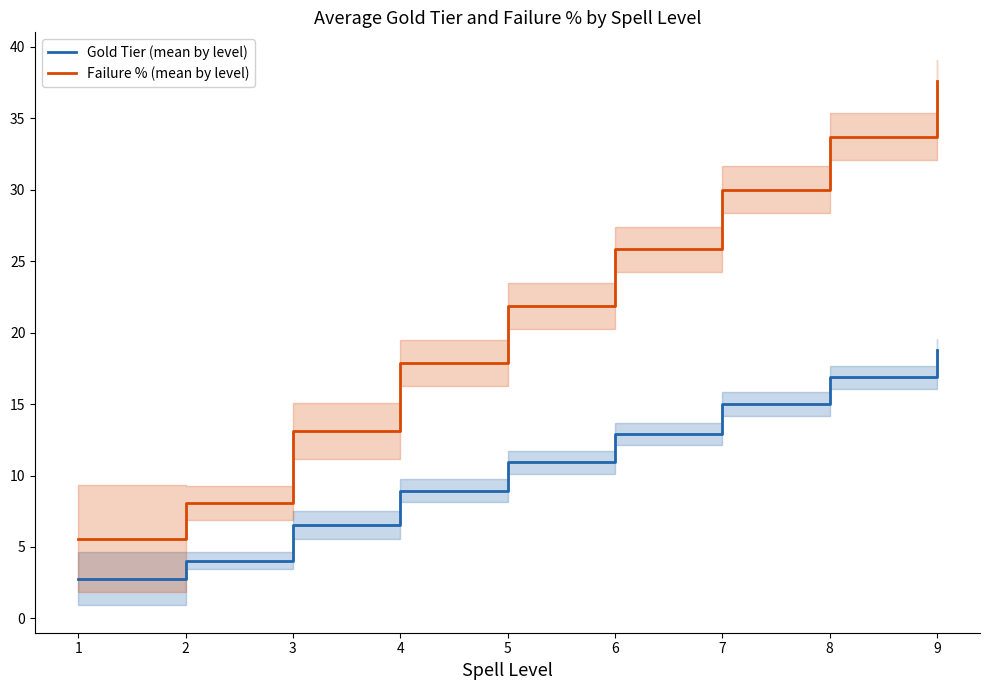

Rank the series by their maximum value, from lowest to highest.

Gold Tier (mean by level), Failure % (mean by level)